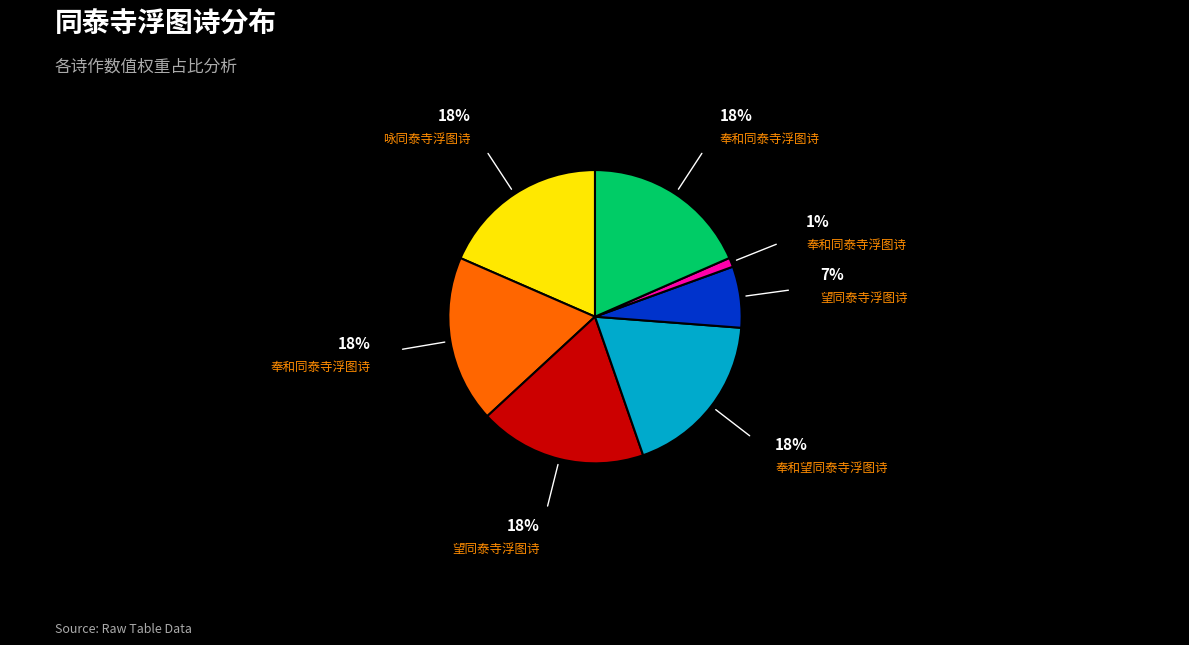

Is there a majority slice in this chart?

No